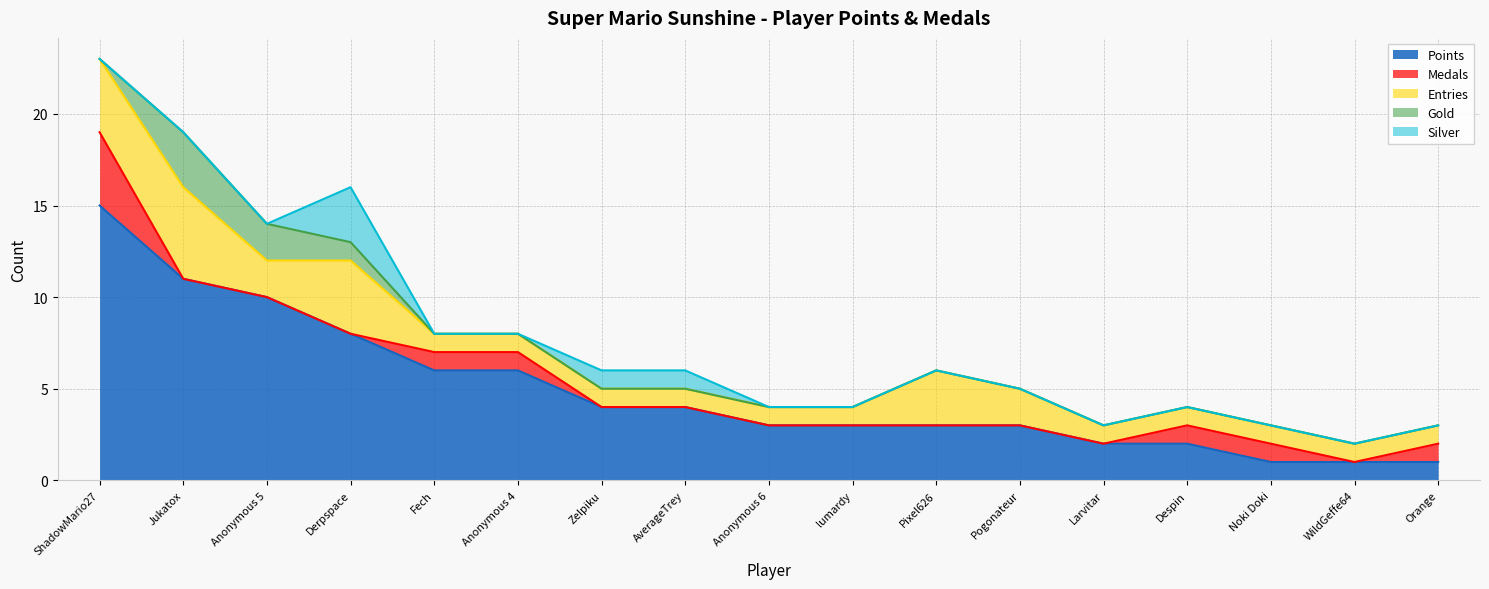

Between Orange and Larvitar, which is larger?

Larvitar